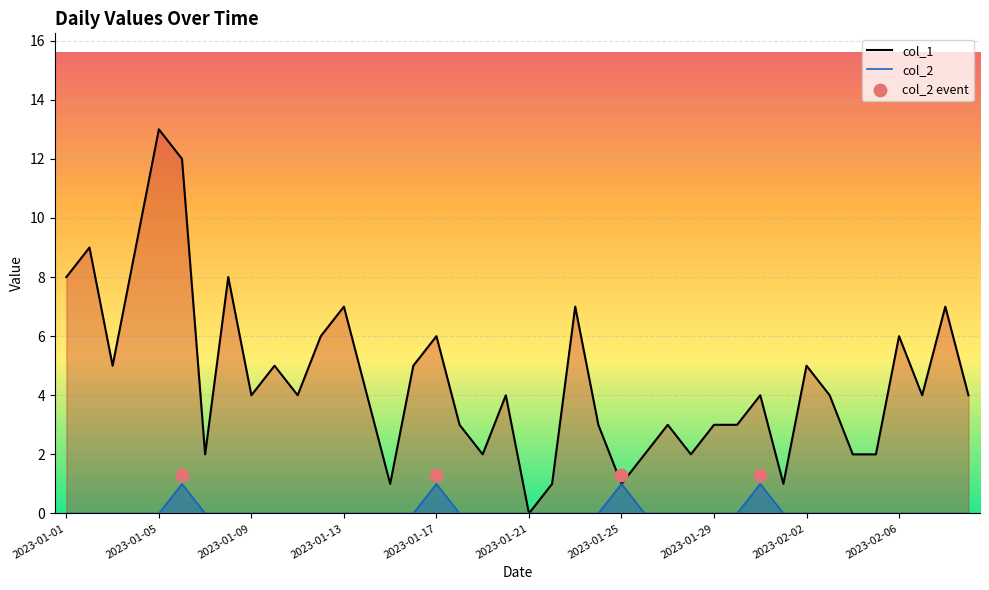

What is the total value across all series at 2023-01-18?

3